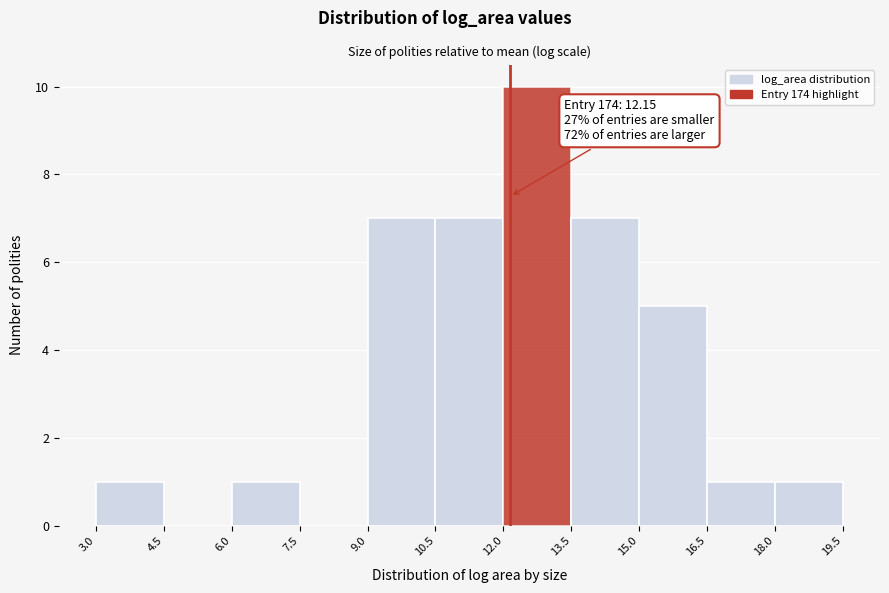

Which range on the x-axis has the tallest bar?

12.0 to 13.5